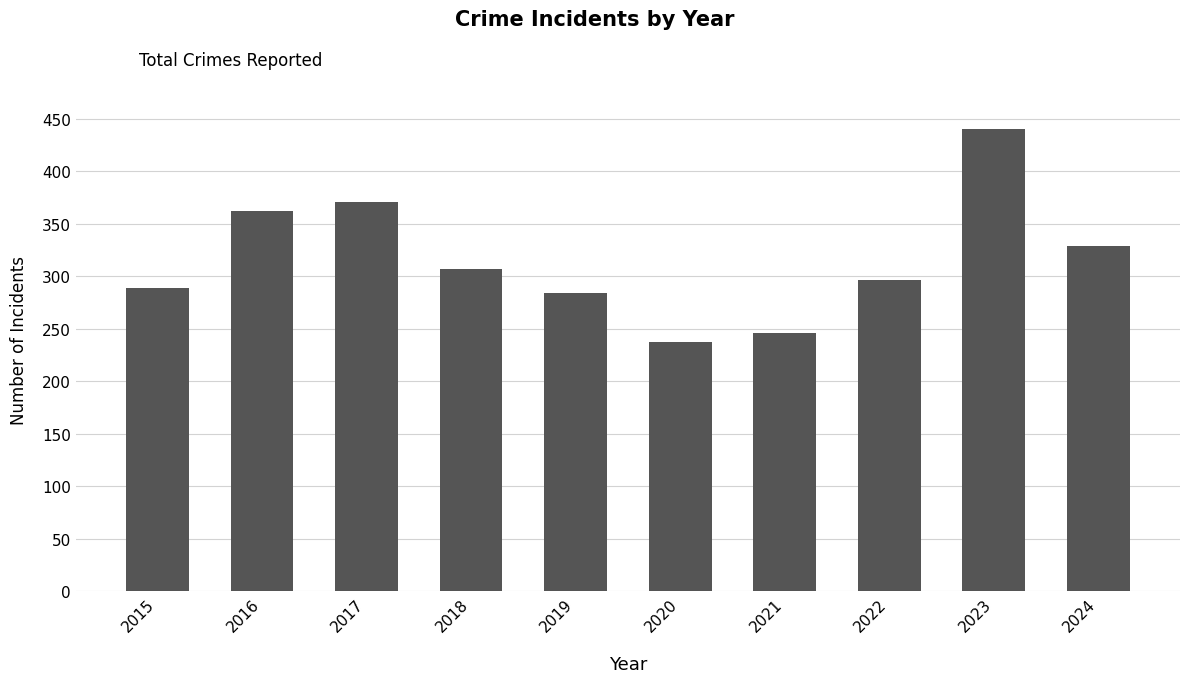

How many bars are there in total?

10